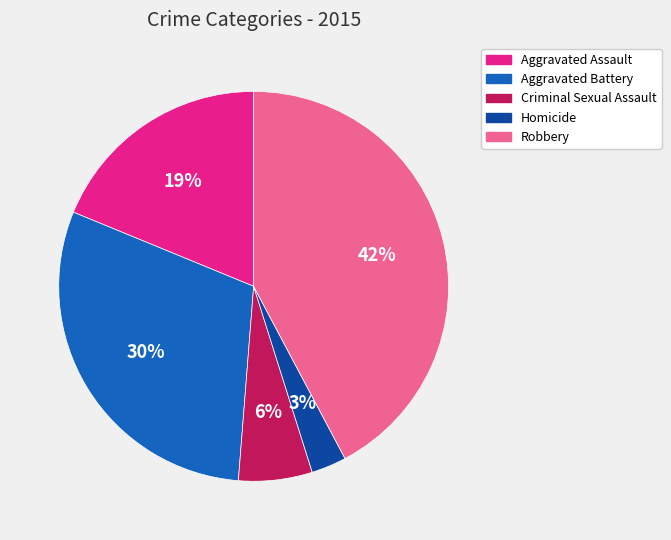

To the nearest percent, what is the difference between the Aggravated Assault and Homicide slice percentages?

16%